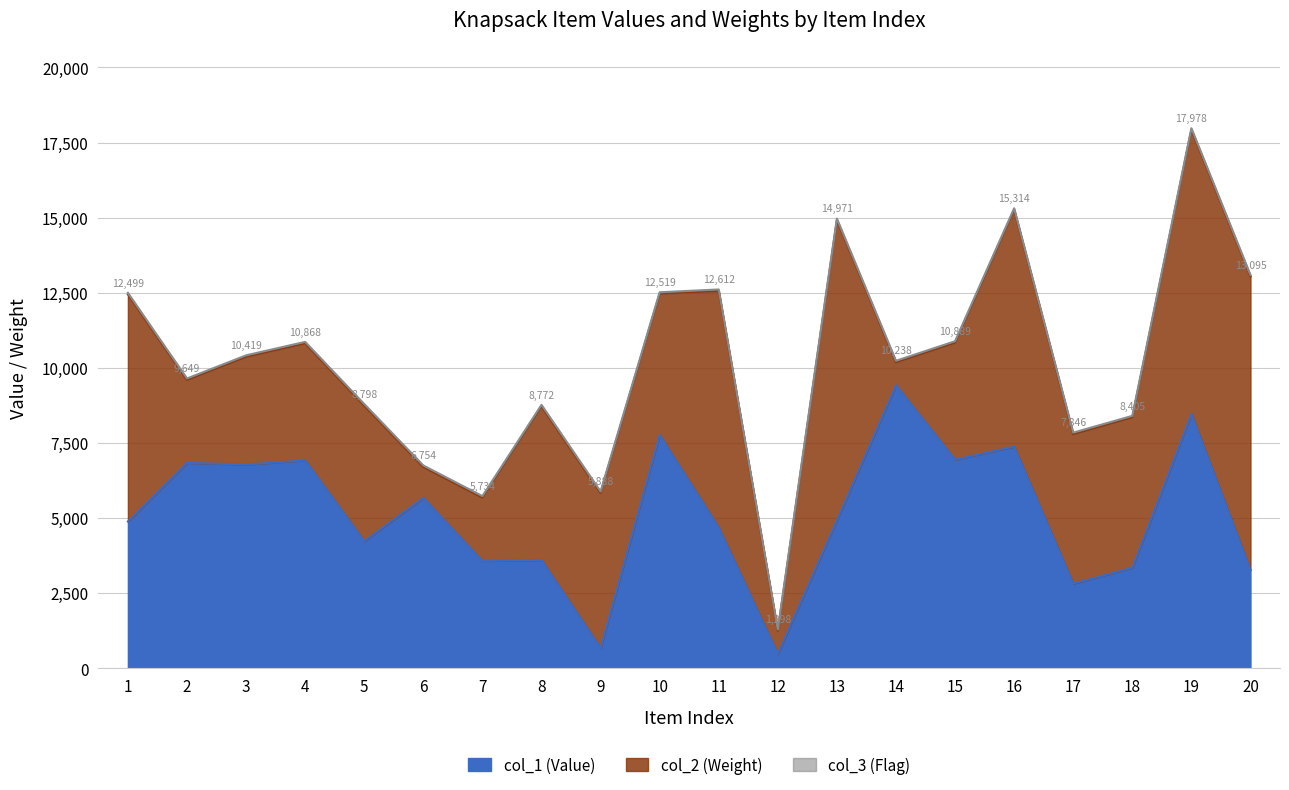

Which series has the largest range (max minus min)?

col_2